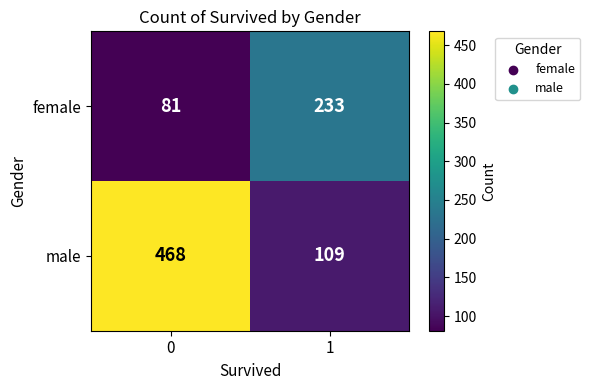

Between 0 and 1, which series saw the biggest shift?

male